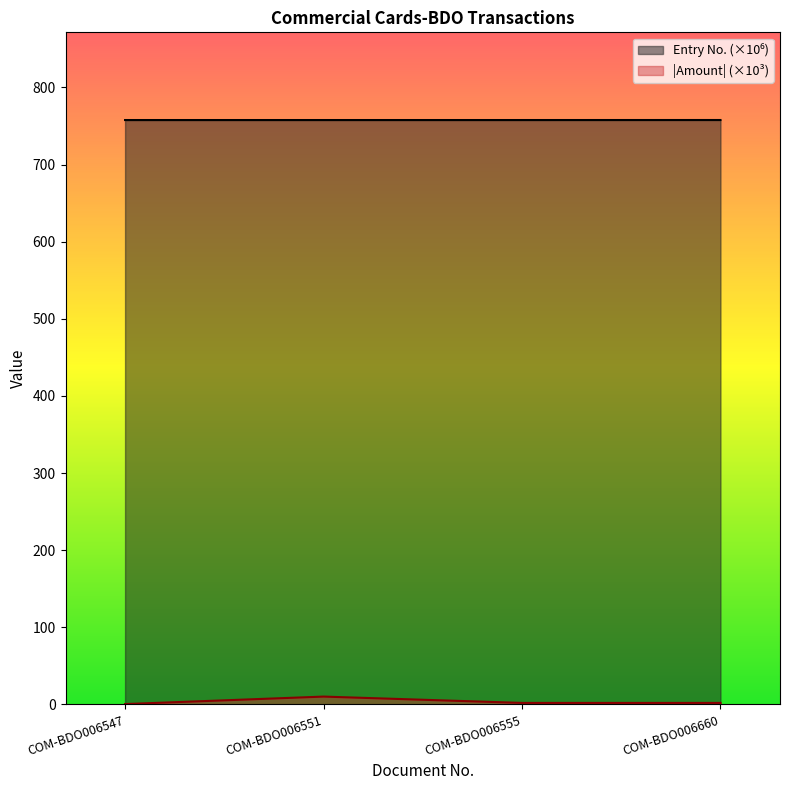

What is the value of the Entry No. point at the 3rd from the left?

757.7